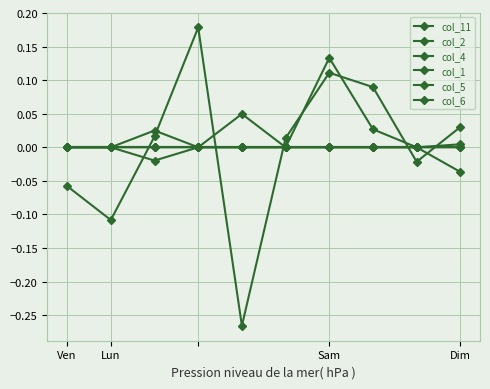

Where is col_1 nearest to the value 0?

Ven